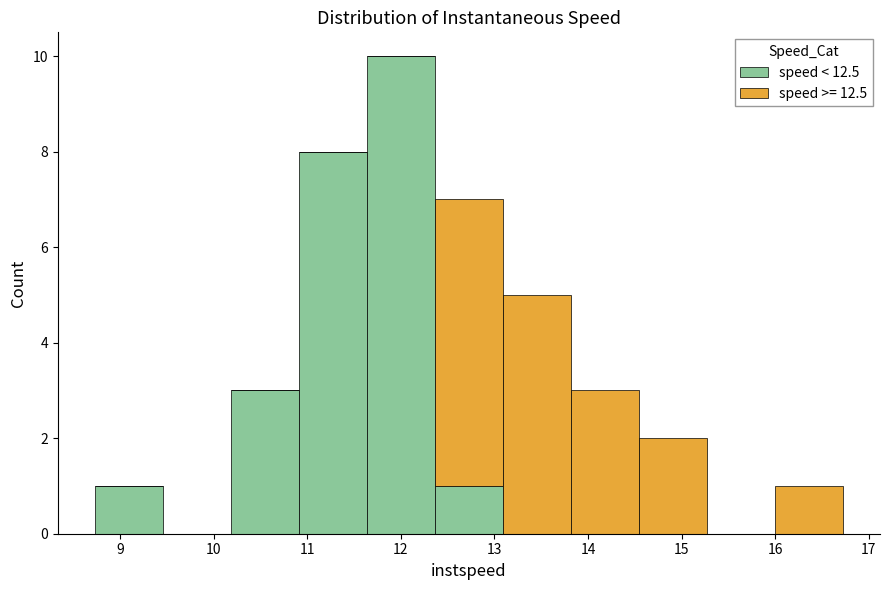

Reading left to right, list every stacked bar in this chart as the range it spans on the x-axis followed by its total height. Neither the bar edges nor the heights are printed on the chart, so give them approximately, as read against the axes.

8.7 to 9.5: 1
9.5 to 10.2: 0
10.2 to 10.9: 3
10.9 to 11.6: 8
11.6 to 12.4: 10
12.4 to 13.1: 7
13.1 to 13.8: 5
13.8 to 14.5: 3
14.5 to 15.3: 2
15.3 to 16.0: 0
16.0 to 16.7: 1